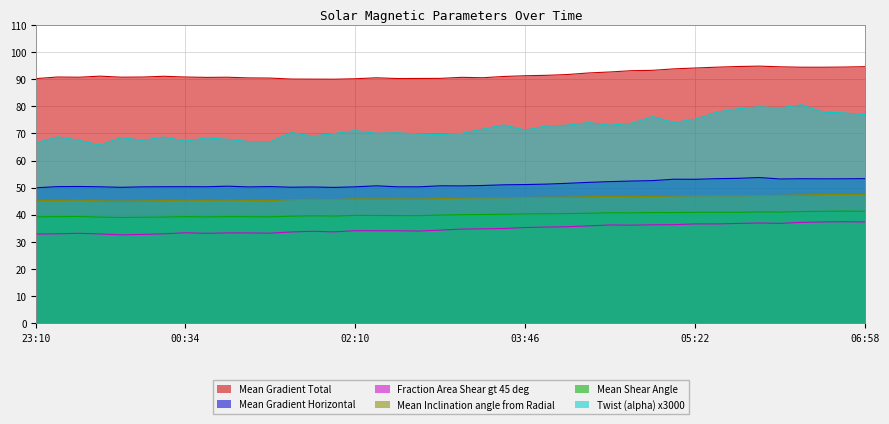

How many lines are shown in the chart?

6